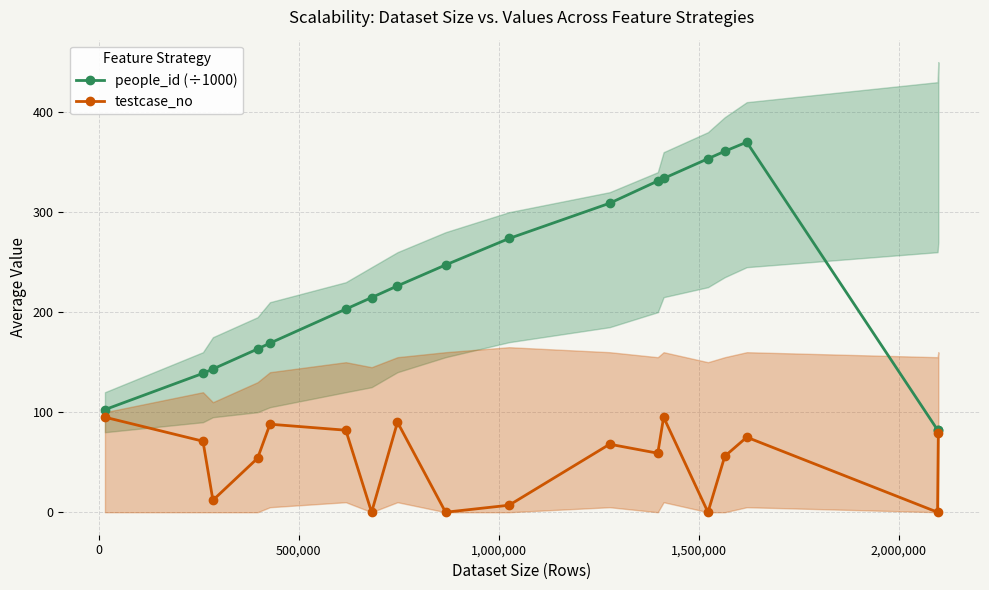

Reading right to left, what are all the values shown in this chart?

people_id (÷1000): 82.6	82.3	370.0	360.9	353.5	333.8	331.2	309.0	273.7	247.2	226.3	214.6	203.1	169.1	163.2	143.2	138.8	102.6
testcase_no: 79.0	0.0	75.0	56.0	0.0	95.0	59.0	68.0	7.0	0.0	90.0	0.0	82.0	88.0	54.0	12.0	71.0	95.0